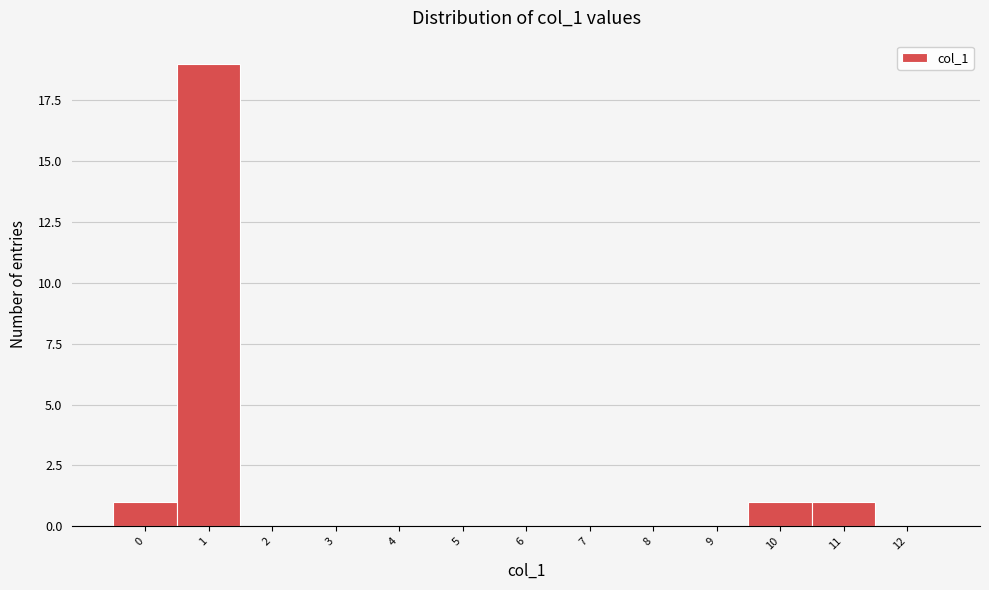

Reading right to left, transcribe all the data shown in this chart.

12=0	11=1	10=1	9=0	8=0	7=0	6=0	5=0	4=0	3=0	2=0	1=19	0=1